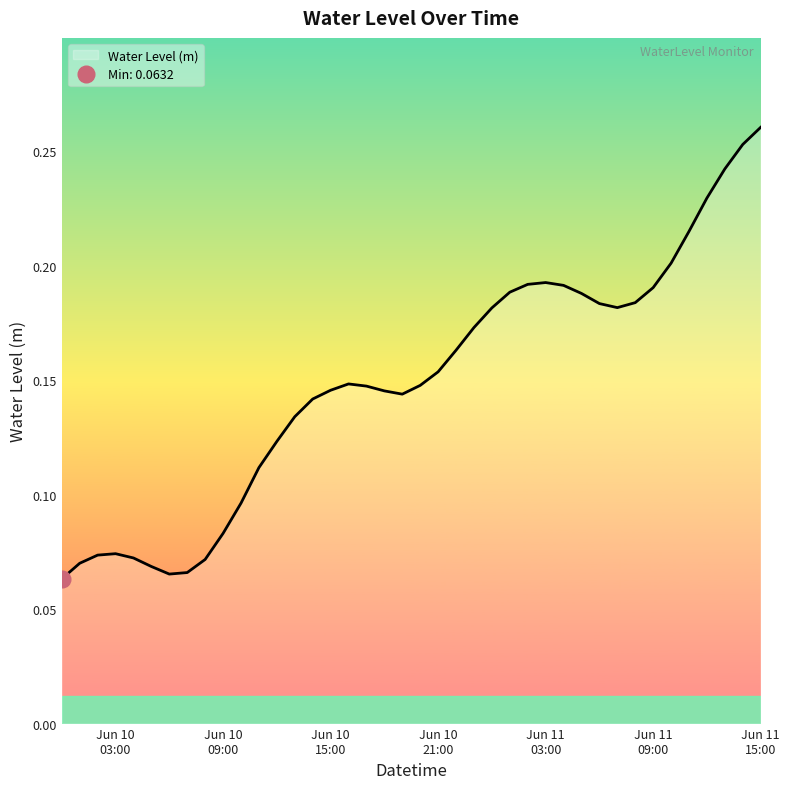

Count the number of categories in the chart.

40